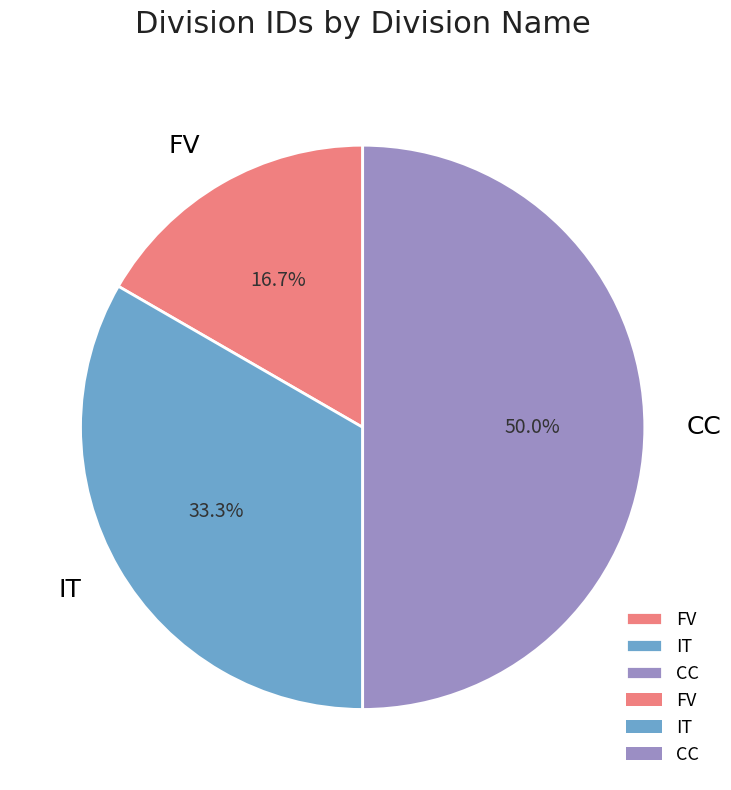

How many segments does this pie chart have?

3